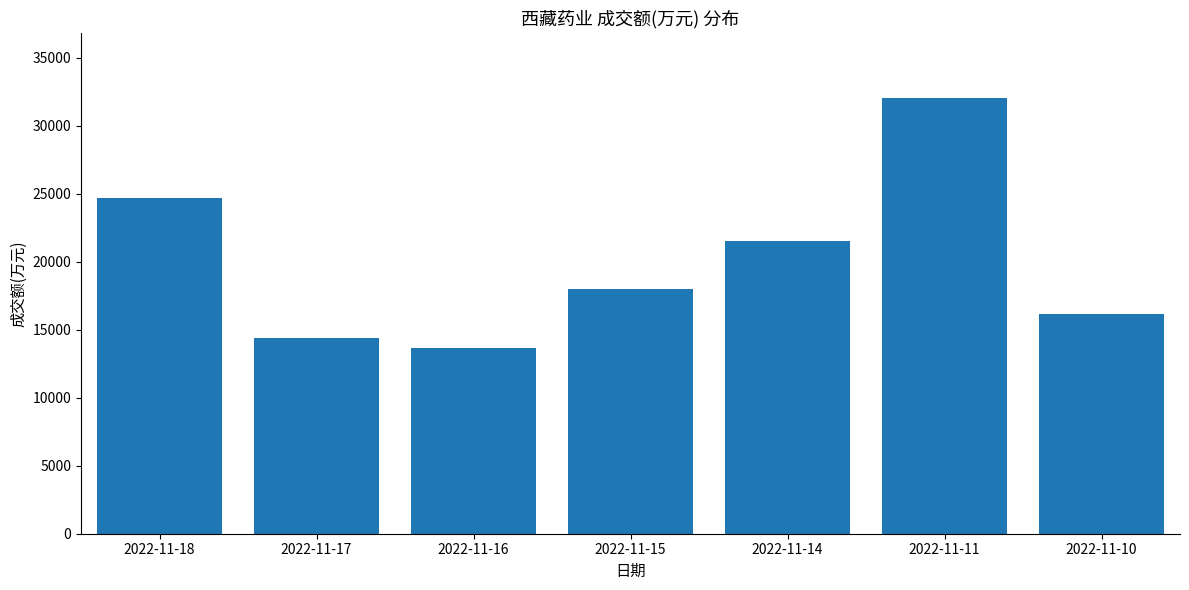

At which label is the value closest to 22830?

2022-11-14